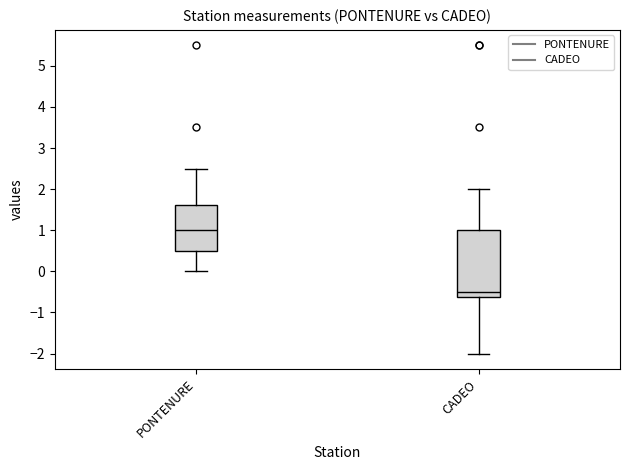

Reading left to right, read every box against the y-axis: the position of its median line, the range the box covers, and the ends of its whiskers. The values are not printed on the chart, so give them approximately, as read against the axis.

PONTENURE: median 1.0, box 0.5 to 1.6, whiskers 0.0 to 2.5
CADEO: median -0.5, box -0.6 to 1.0, whiskers -2.0 to 2.0